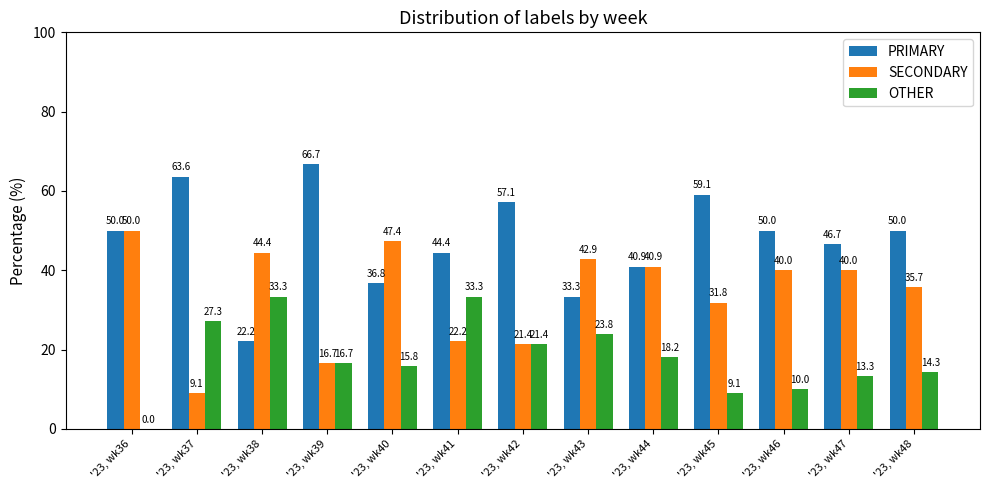

What is the difference between the PRIMARY values at '23, wk39 and '23, wk40?

29.8